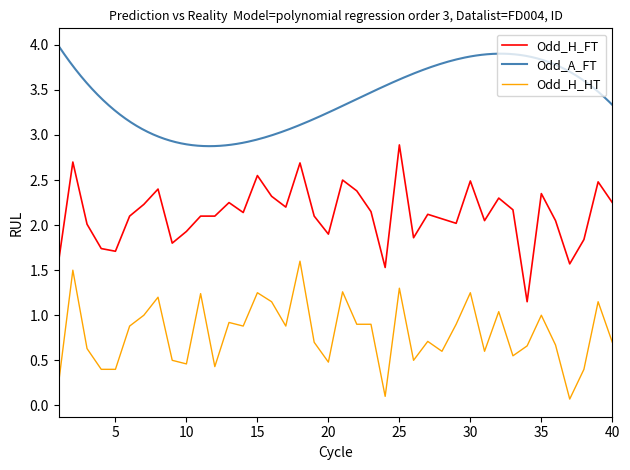

How many interior local valleys does the Odd_H_FT series have?

11